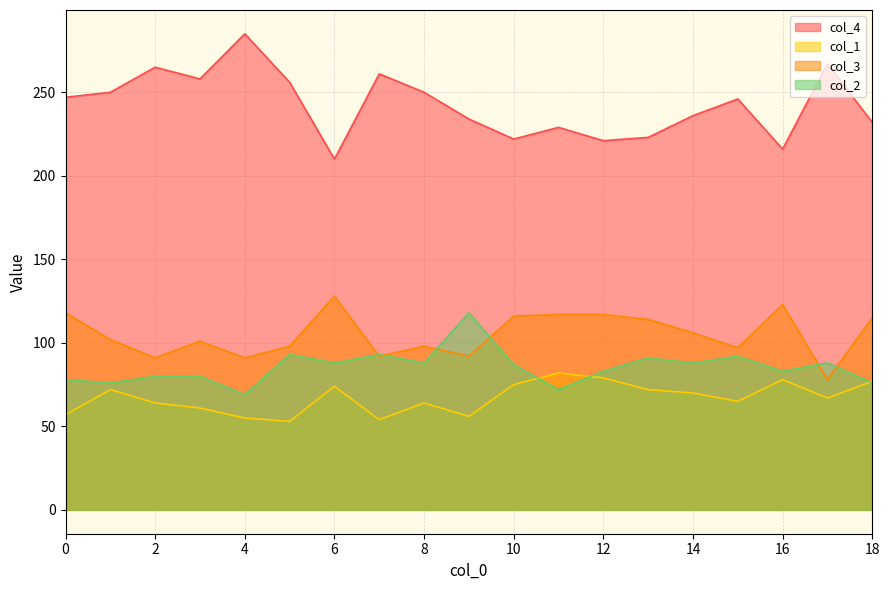

Between 2 and 4, which series saw the biggest shift?

col_4